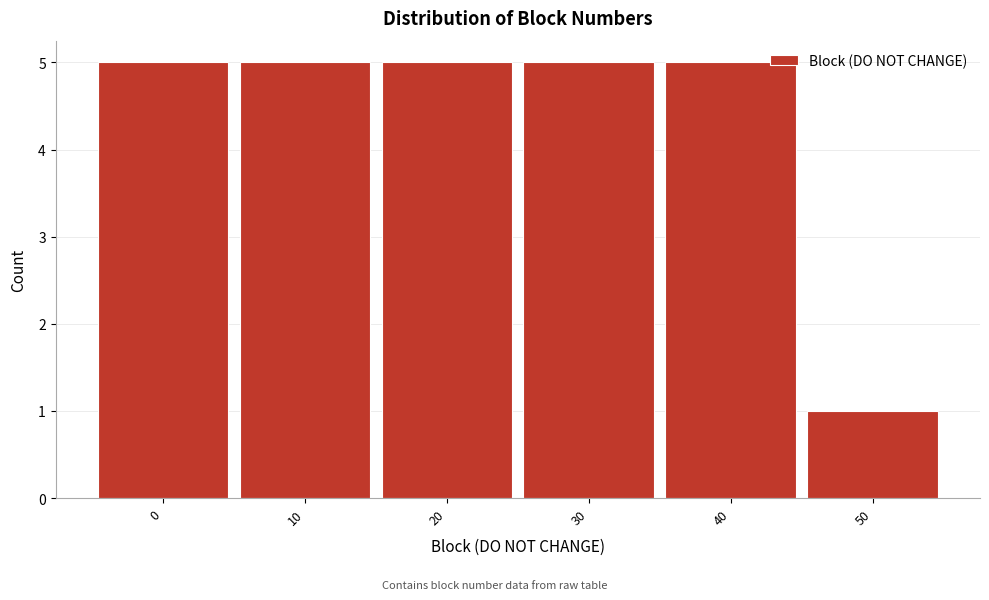

Reading right to left, what are all the values shown in this chart?

50=1	40=5	30=5	20=5	10=5	0=5